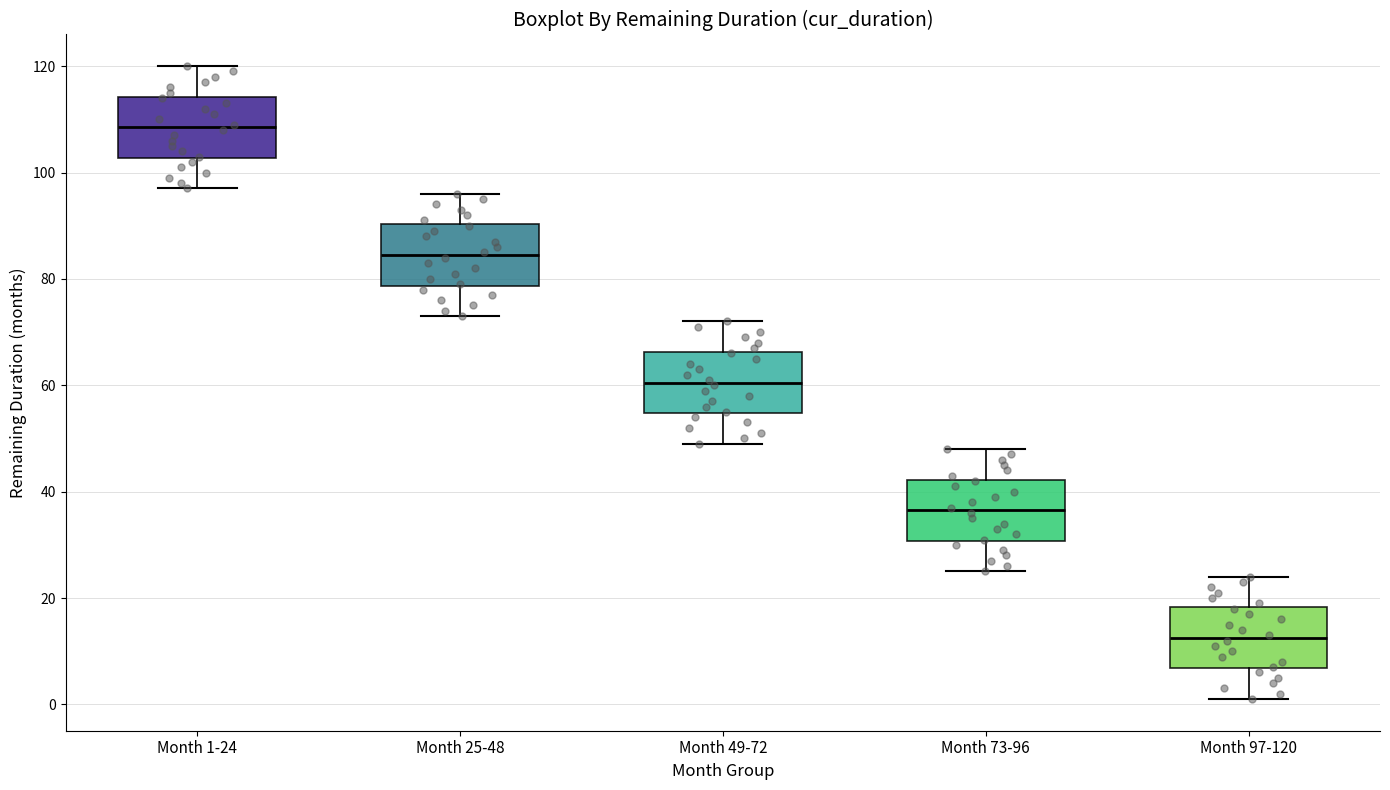

Where does the lower whisker of the box for Month 49-72 end on the y-axis? The values are not printed on the chart, so give them approximately, as read against the axis.

50